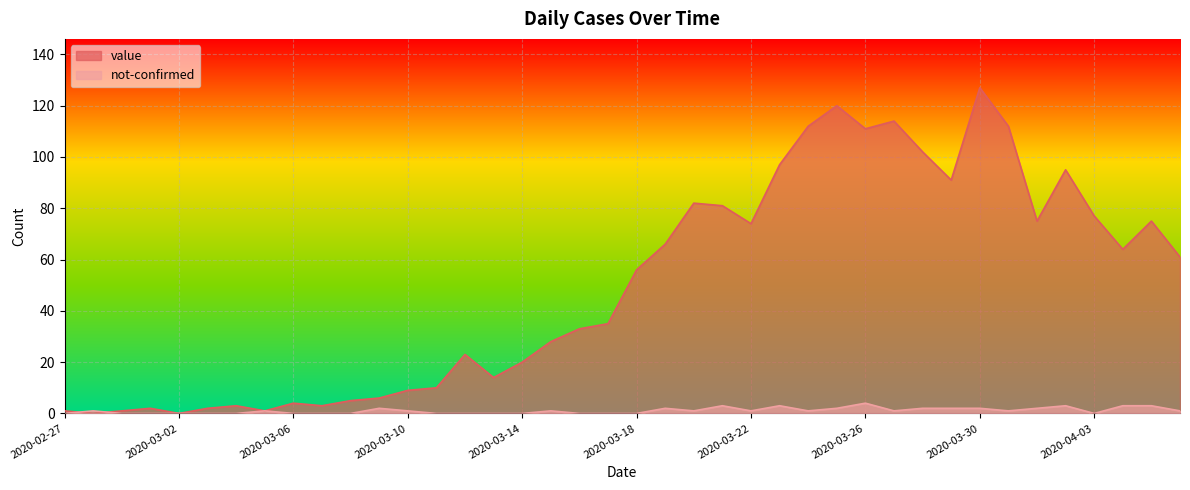

Where is the first local maximum for not-confirmed?

2020-02-28